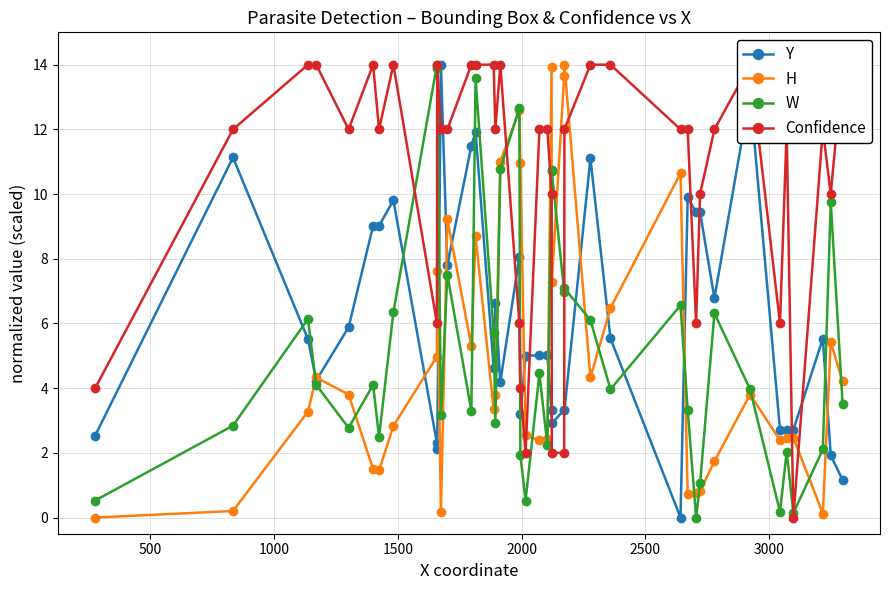

What is the value of the W point at the 2nd from the left?

2.8